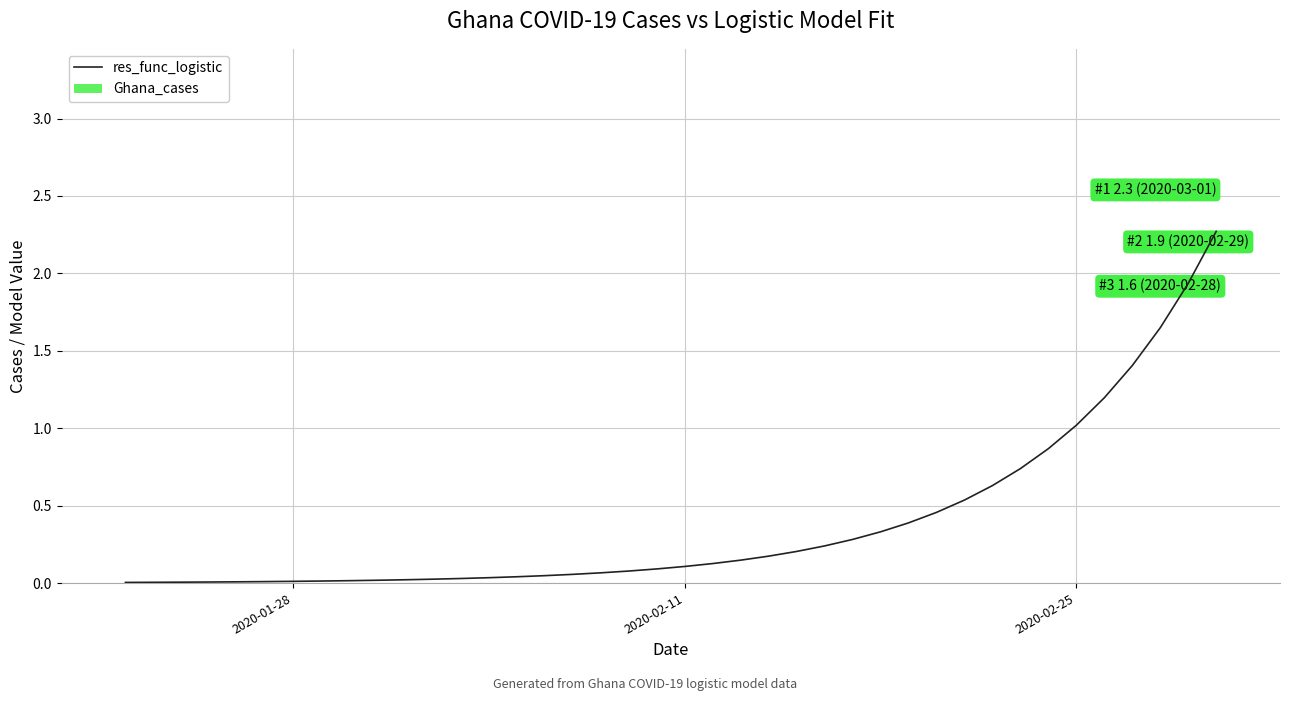

How many lines are shown in the chart?

1